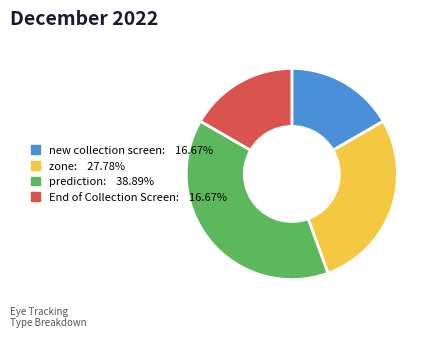

How many segments does this pie chart have?

4